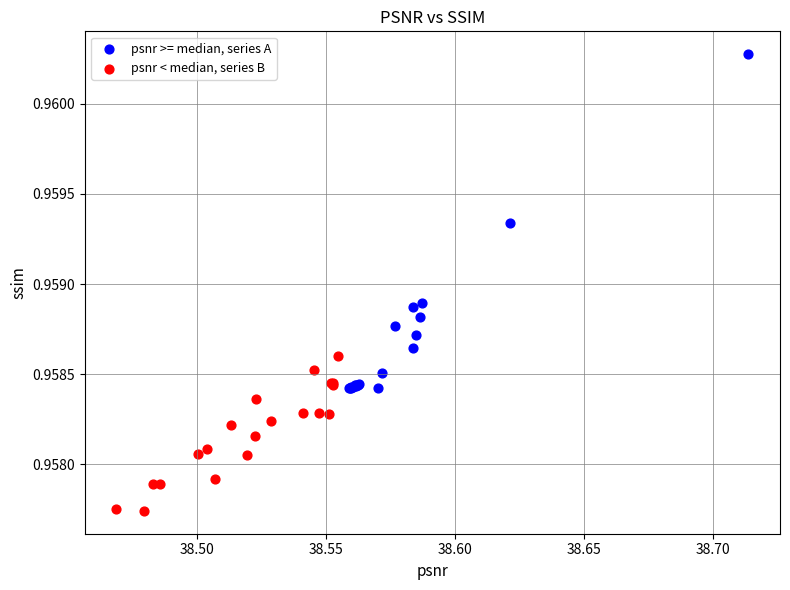

Which series has the widest spread of Y values?

psnr >= median, series A